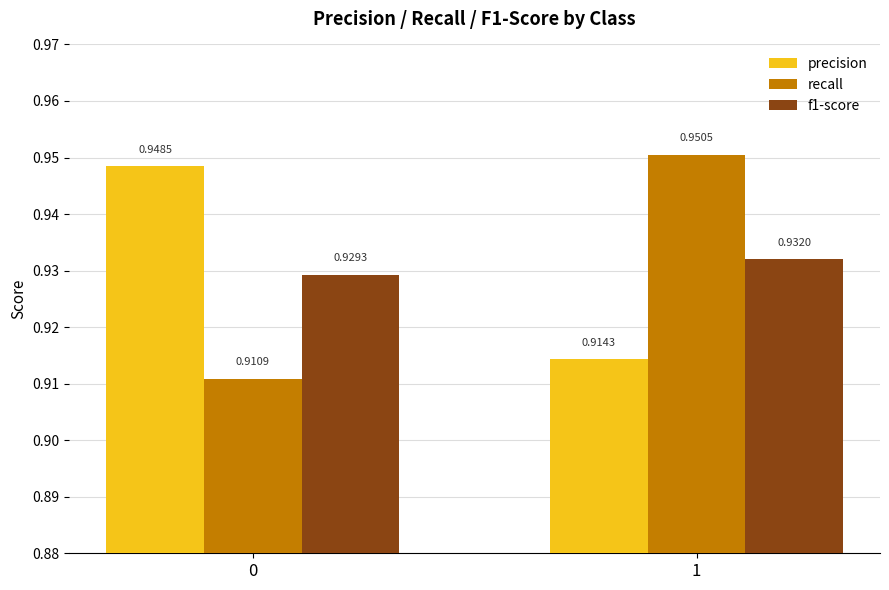

Where is precision nearest to the value 0?

1